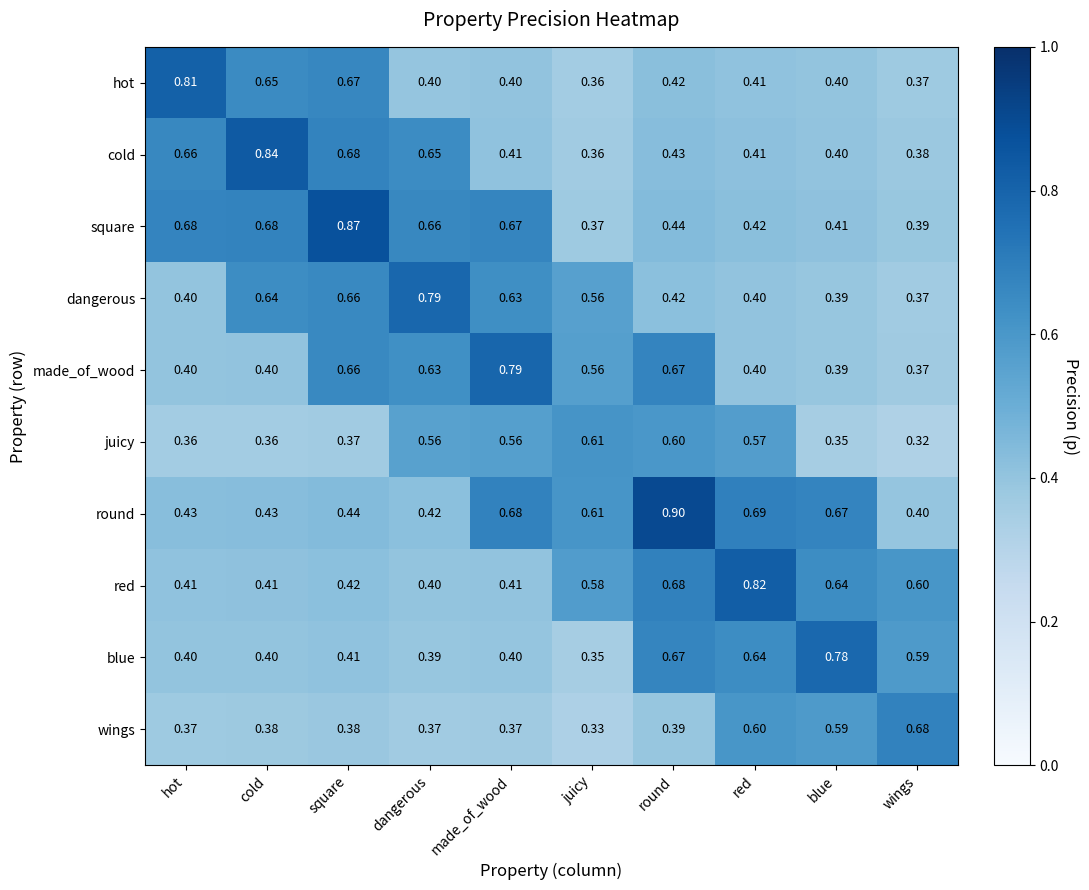

Which series has the largest total across all categories?

round